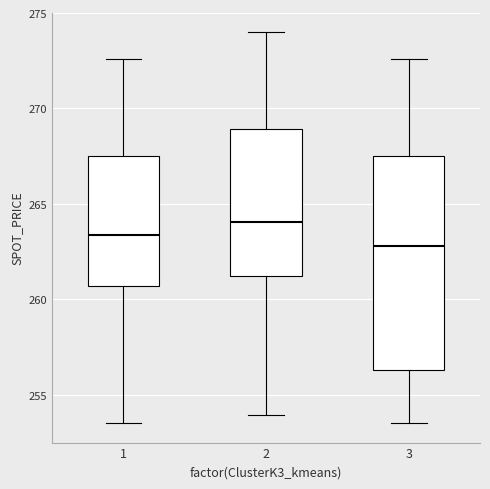

Which box is the tallest, from its lower edge to its upper edge?

3